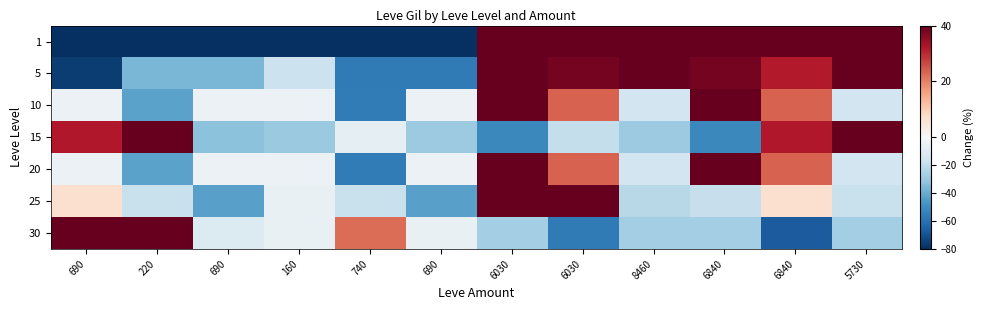

At 740, list the series in order from largest to smallest.

30, 15, 25, 10, 20, 5, 1